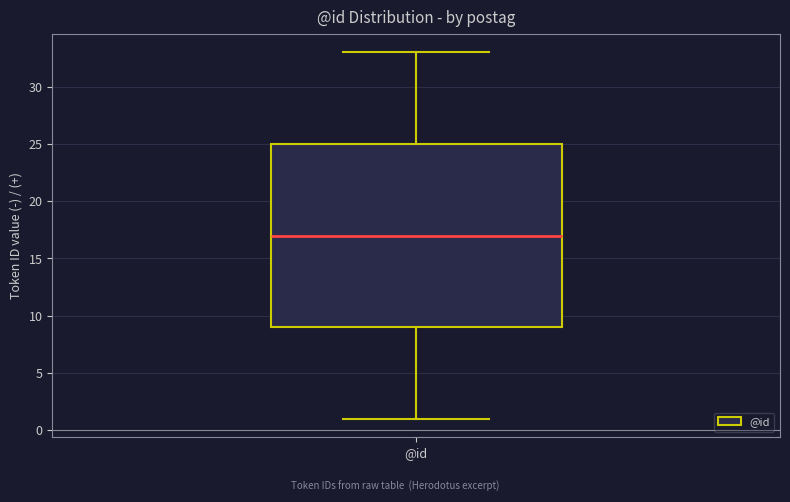

Transcribe this box plot: give where the median line is, the range the box spans, and where the two whiskers end, as read against the y-axis. The values are not printed on the chart, so give them approximately, as read against the axis.

median 17, box 9 to 25, whiskers 1 to 33